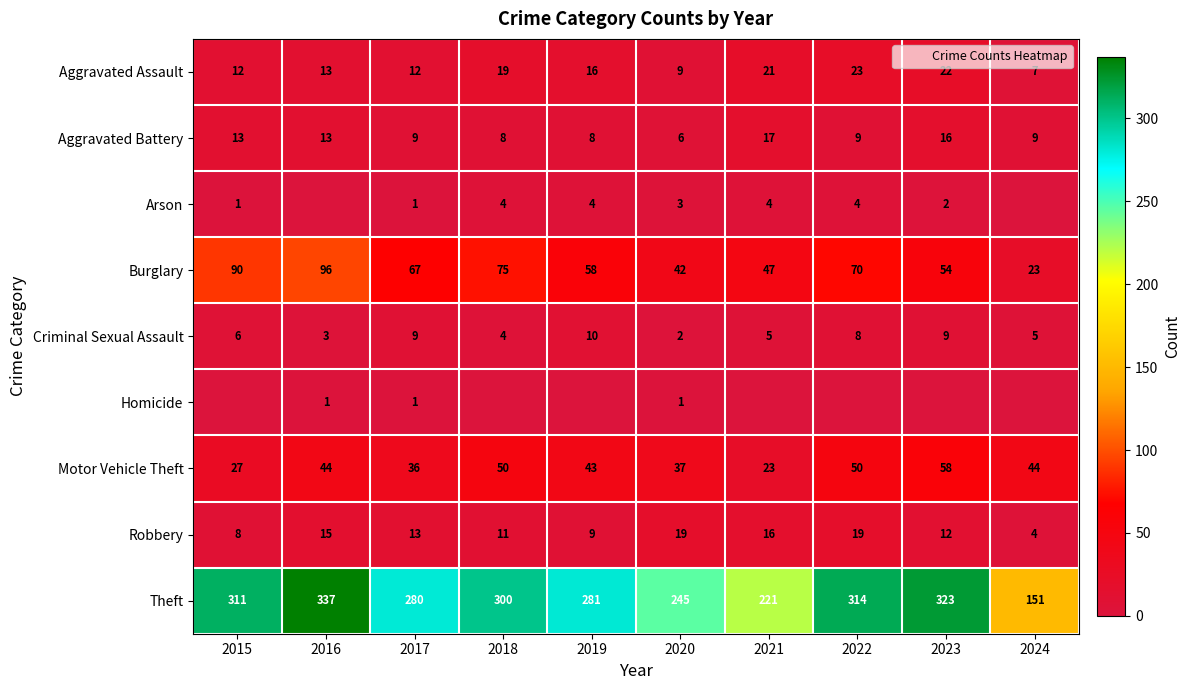

Is it true that Robbery equals 19 at 2020?

True